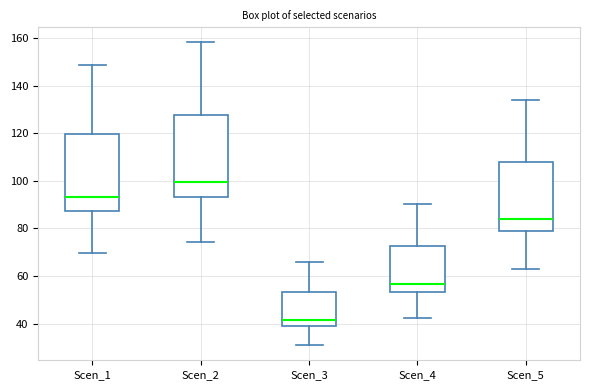

Reading left to right, transcribe this box plot: for each box, give where its median line is, the range the box spans, and where its two whiskers end, as read against the y-axis. The values are not printed on the chart, so give them approximately, as read against the axis.

Scen_1: median 94, box 88 to 120, whiskers 70 to 148
Scen_2: median 100, box 94 to 128, whiskers 74 to 158
Scen_3: median 42, box 38 to 54, whiskers 32 to 66
Scen_4: median 56, box 54 to 72, whiskers 42 to 90
Scen_5: median 84, box 78 to 108, whiskers 62 to 134